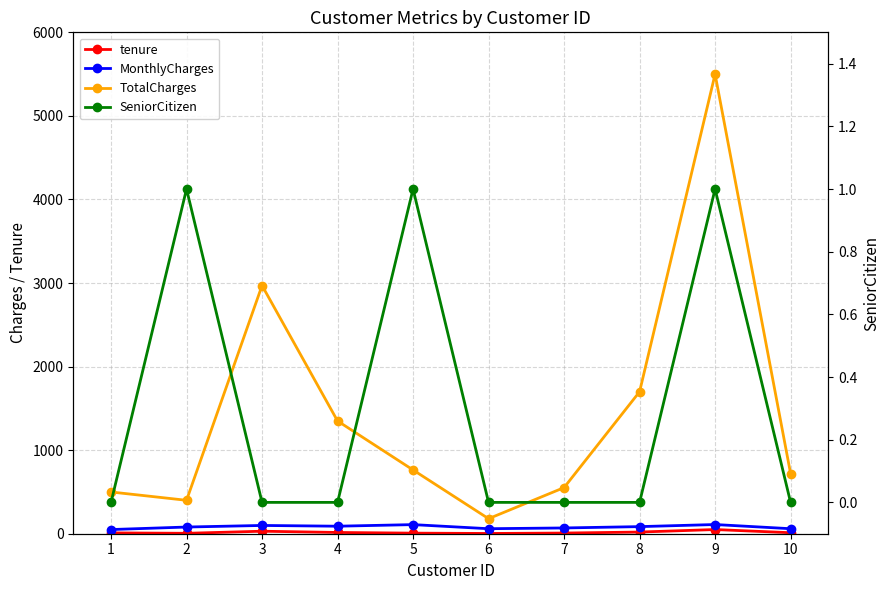

True or false: SeniorCitizen and MonthlyCharges cross at least once.

False